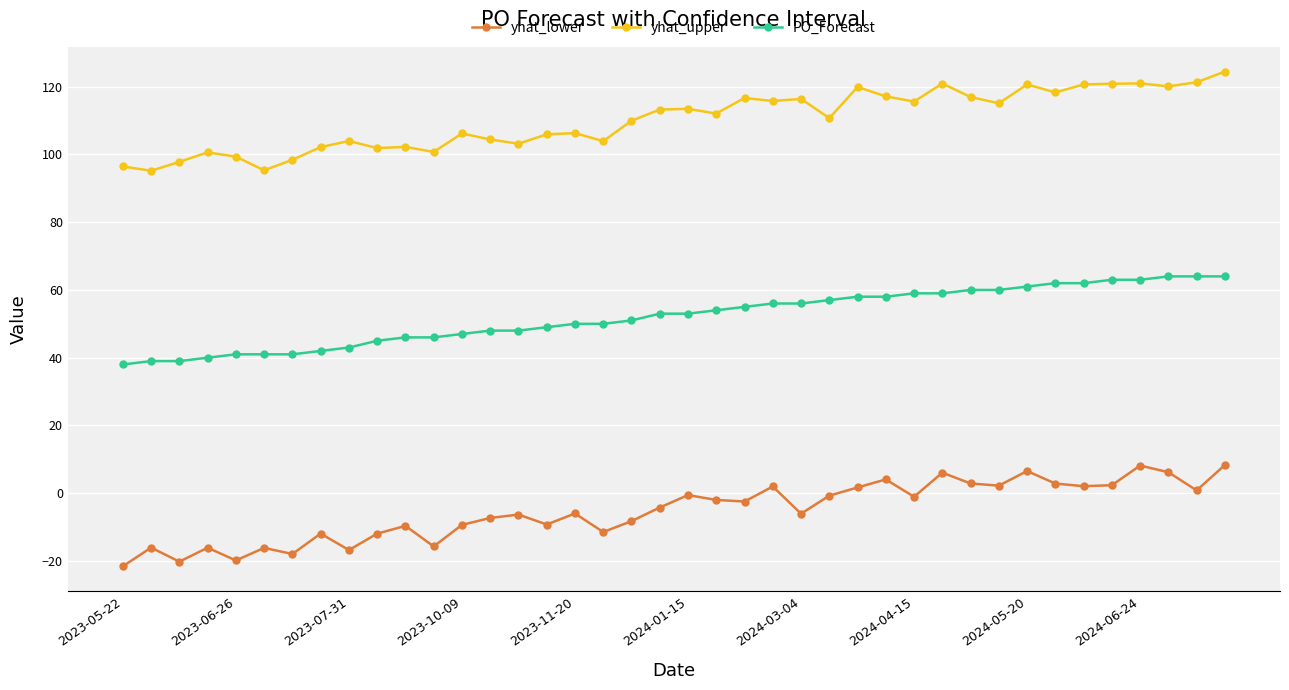

What is the minimum value for PO_Forecast?

38.0